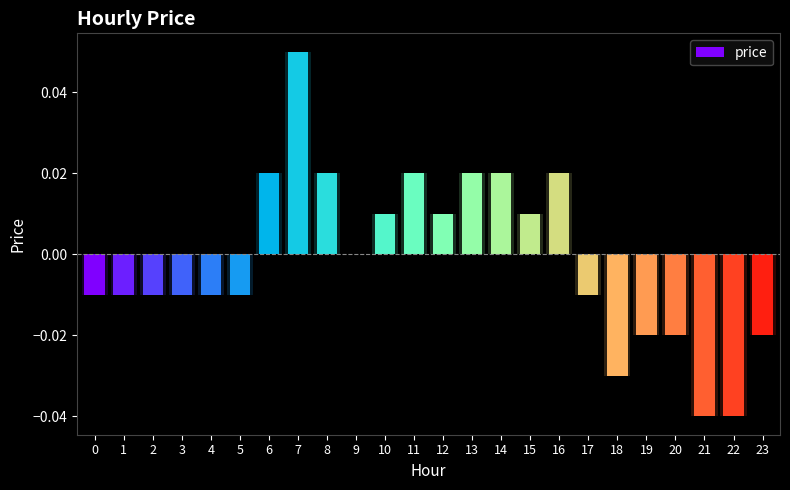

Rank the categories by value from lowest to highest.

21, 22, 18, 19, 20, 23, 0, 1, 2, 3, 4, 5, 17, 9, 10, 12, 15, 6, 8, 11, 13, 14, 16, 7